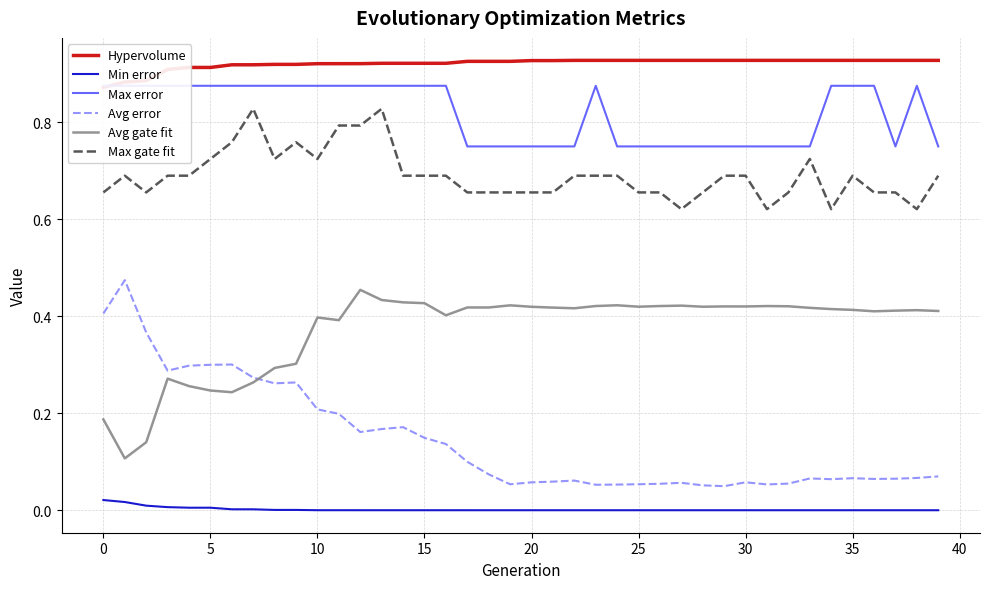

Reading left to right, list all the values displayed in this chart.

Hypervolume: 0.9	0.9	0.9	0.9	0.9	0.9	0.9	0.9	0.9	0.9	0.9	0.9	0.9	0.9	0.9	0.9	0.9	0.9	0.9	0.9	0.9	0.9	0.9	0.9	0.9	0.9	0.9	0.9	0.9	0.9	0.9	0.9	0.9	0.9	0.9	0.9	0.9	0.9	0.9	0.9
Min error: 0.0	0.0	0.0	0.0	0.0	0.0	0.0	0.0	0.0	0.0	0.0	0.0	0.0	0.0	0.0	0.0	0.0	0.0	0.0	0.0	0.0	0.0	0.0	0.0	0.0	0.0	0.0	0.0	0.0	0.0	0.0	0.0	0.0	0.0	0.0	0.0	0.0	0.0	0.0	0.0
Max error: 0.9	0.9	0.9	0.9	0.9	0.9	0.9	0.9	0.9	0.9	0.9	0.9	0.9	0.9	0.9	0.9	0.9	0.8	0.8	0.8	0.8	0.8	0.8	0.9	0.8	0.8	0.8	0.8	0.8	0.8	0.8	0.8	0.8	0.8	0.9	0.9	0.9	0.8	0.9	0.8
Avg error: 0.4	0.5	0.4	0.3	0.3	0.3	0.3	0.3	0.3	0.3	0.2	0.2	0.2	0.2	0.2	0.1	0.1	0.1	0.1	0.1	0.1	0.1	0.1	0.1	0.1	0.1	0.1	0.1	0.1	0.0	0.1	0.1	0.1	0.1	0.1	0.1	0.1	0.1	0.1	0.1
Avg gate fit: 0.2	0.1	0.1	0.3	0.3	0.2	0.2	0.3	0.3	0.3	0.4	0.4	0.5	0.4	0.4	0.4	0.4	0.4	0.4	0.4	0.4	0.4	0.4	0.4	0.4	0.4	0.4	0.4	0.4	0.4	0.4	0.4	0.4	0.4	0.4	0.4	0.4	0.4	0.4	0.4
Max gate fit: 0.7	0.7	0.7	0.7	0.7	0.7	0.8	0.8	0.7	0.8	0.7	0.8	0.8	0.8	0.7	0.7	0.7	0.7	0.7	0.7	0.7	0.7	0.7	0.7	0.7	0.7	0.7	0.6	0.7	0.7	0.7	0.6	0.7	0.7	0.6	0.7	0.7	0.7	0.6	0.7